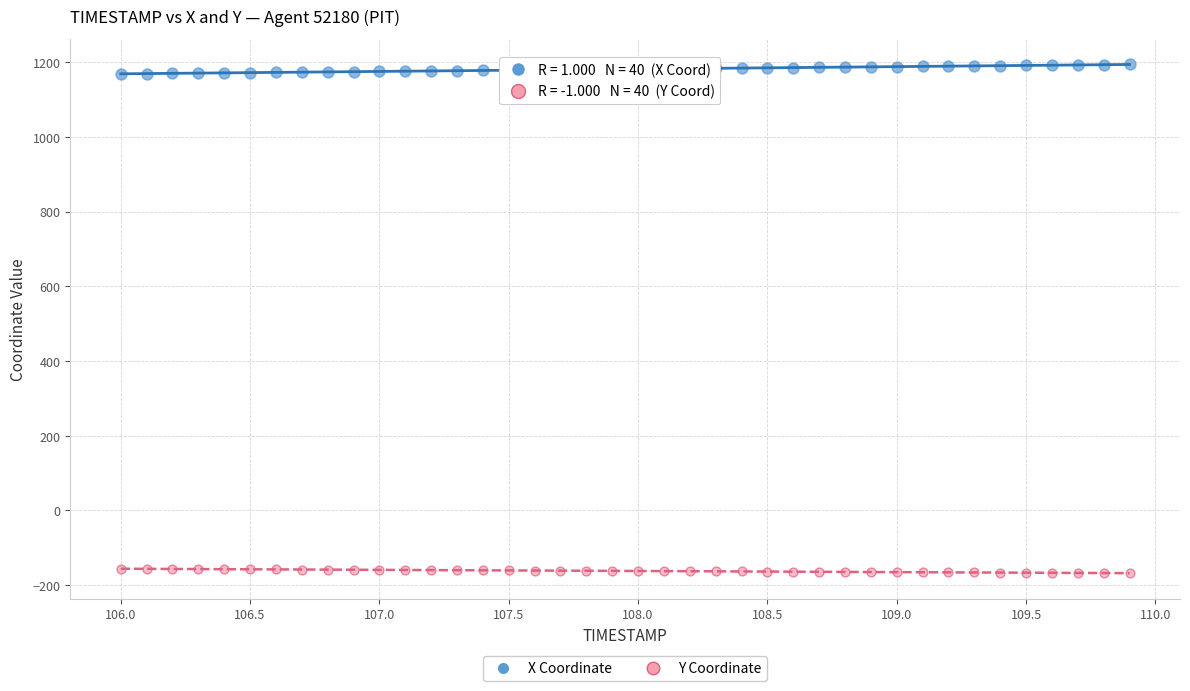

Which series reaches the maximum Y coordinate?

X Coordinate